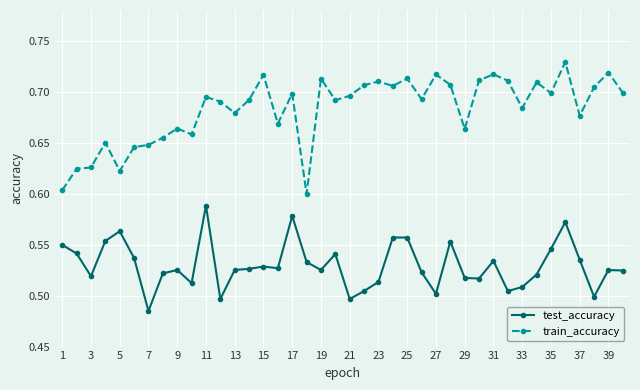

Rank the series by their maximum value, from highest to lowest.

train_accuracy, test_accuracy